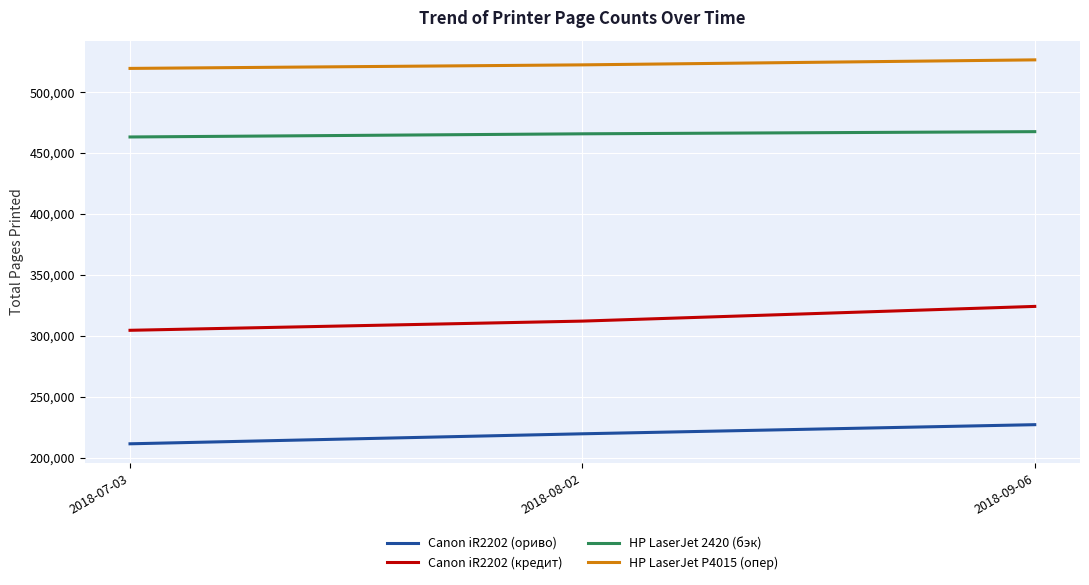

Which series has the largest range (max minus min)?

Canon iR2202 (кредит)